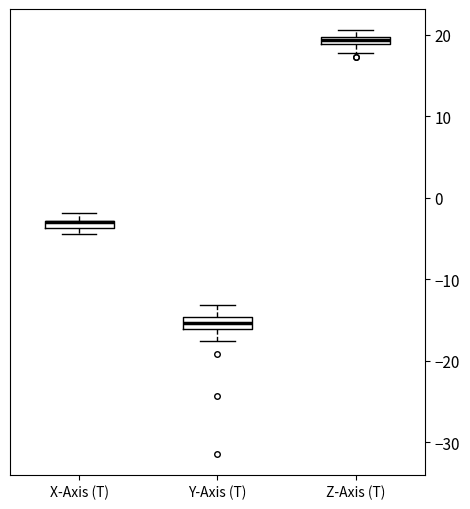

Where is the upper edge of the box for X-Axis (T) on the y-axis? The values are not printed on the chart, so give them approximately, as read against the axis.

-3